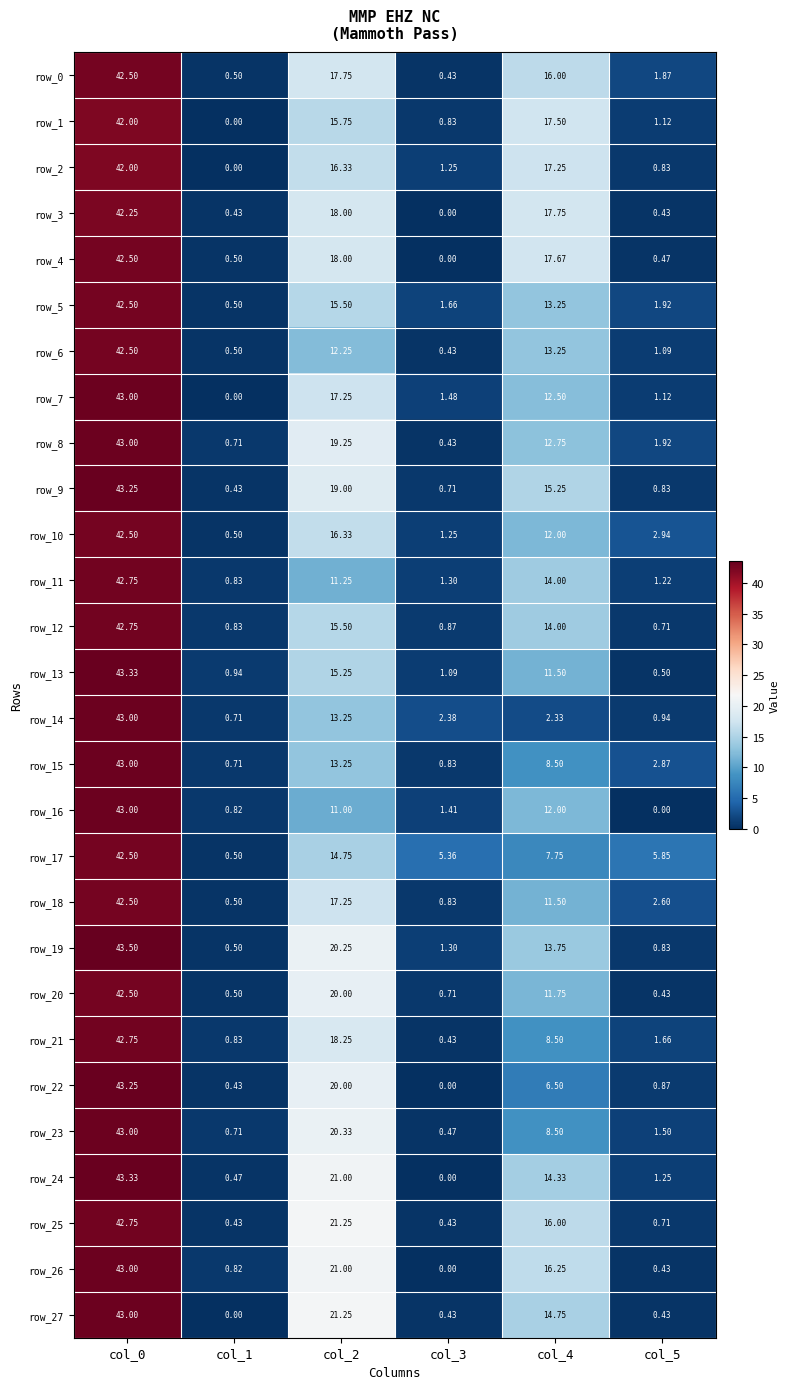

What is the difference between the maximum and minimum values in the row_21 series?

42.3